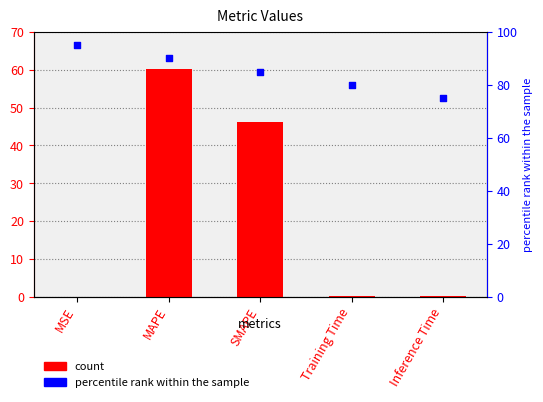

Which series contains the lowest Y value?

col_1